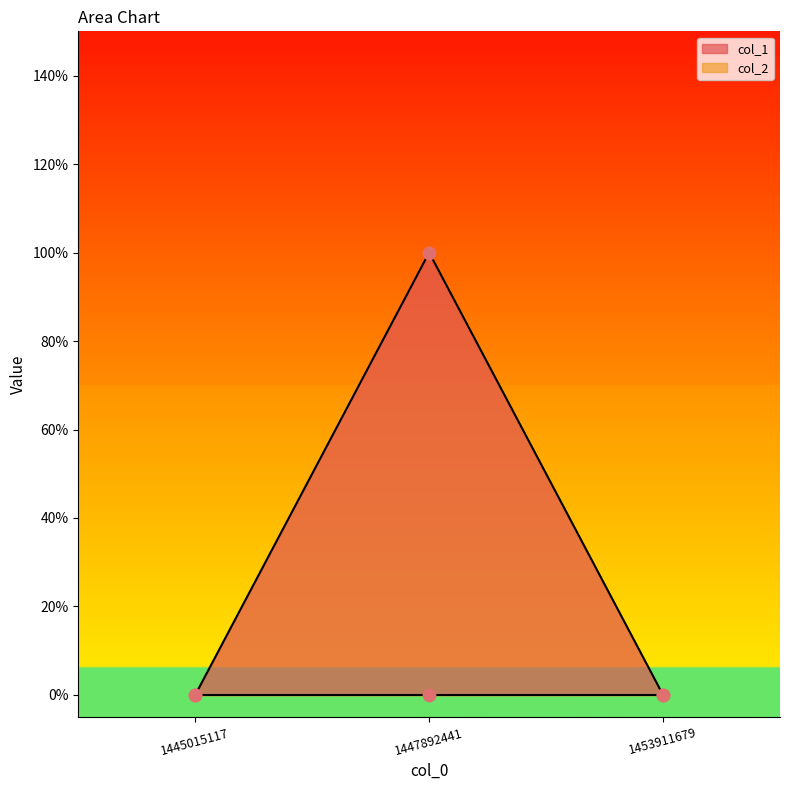

What is the change in value from 1447892441 to 1453911679?

-1